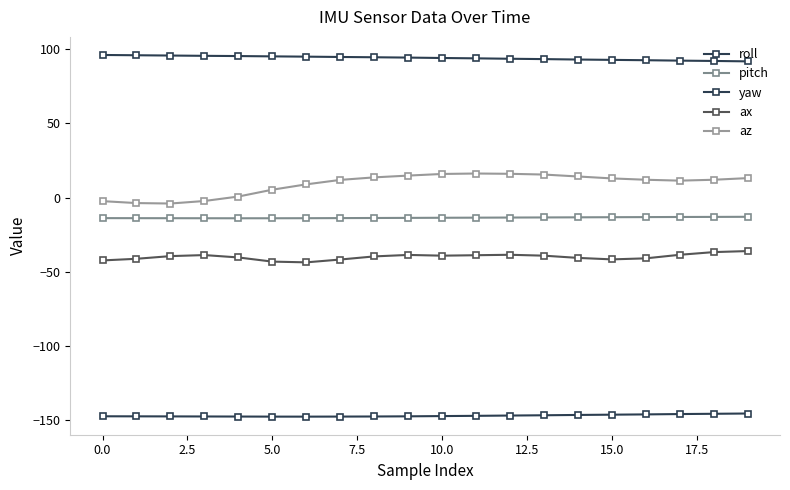

Which series has the largest total across all categories?

roll